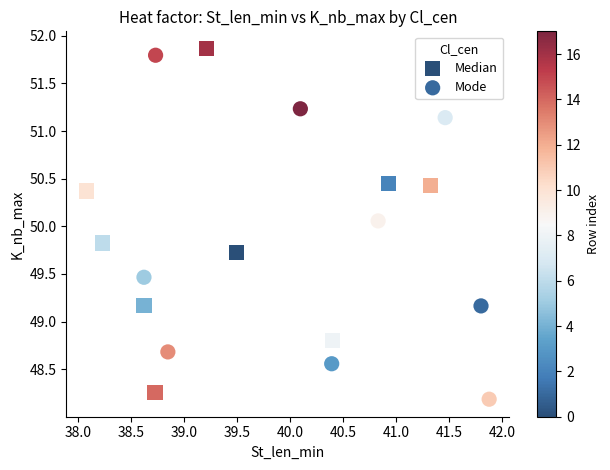

Which series reaches the minimum Y coordinate?

Mode